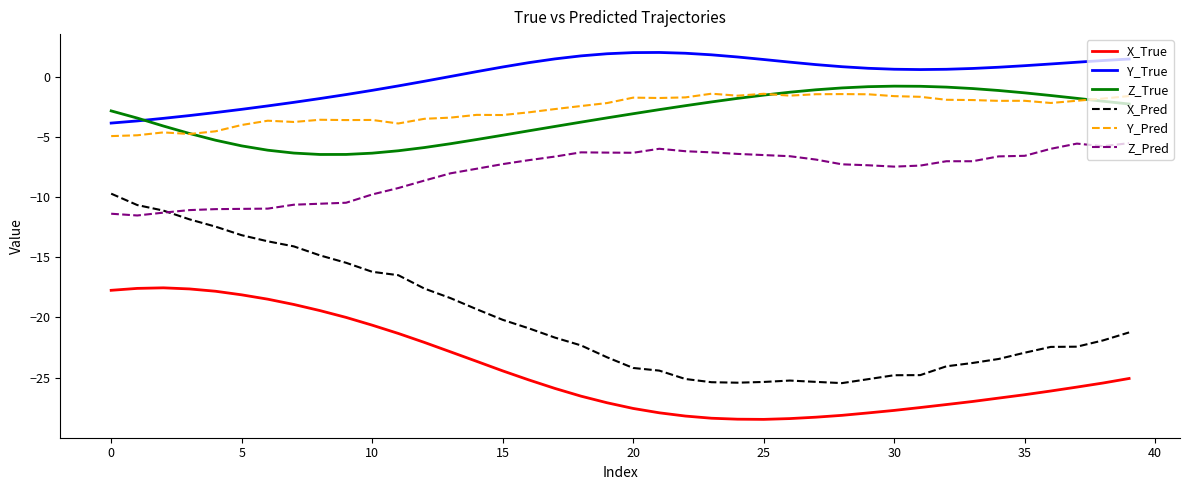

What is the maximum value shown in the chart?

2.0